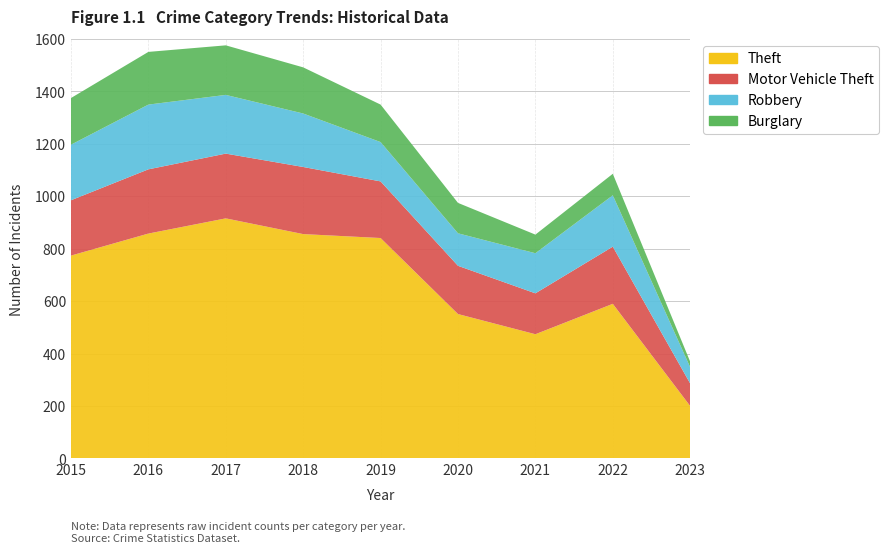

Reading left to right, list all the values displayed in this chart.

Theft: 2015=774	2016=858	2017=916	2018=856	2019=841	2020=551	2021=474	2022=590	2023=200
Motor Vehicle Theft: 2015=211	2016=245	2017=247	2018=256	2019=216	2020=184	2021=156	2022=218	2023=86
Robbery: 2015=212	2016=247	2017=224	2018=204	2019=150	2020=124	2021=153	2022=196	2023=62
Burglary: 2015=178	2016=201	2017=189	2018=176	2019=143	2020=116	2021=71	2022=82	2023=21